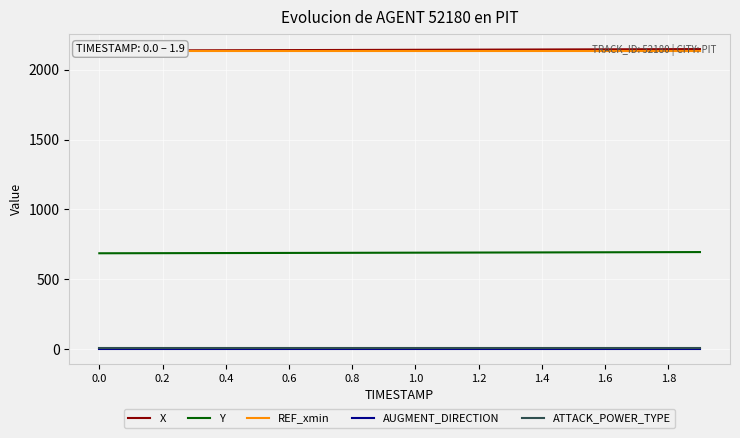

True or false: ATTACK_POWER_TYPE and Y cross at least once.

False